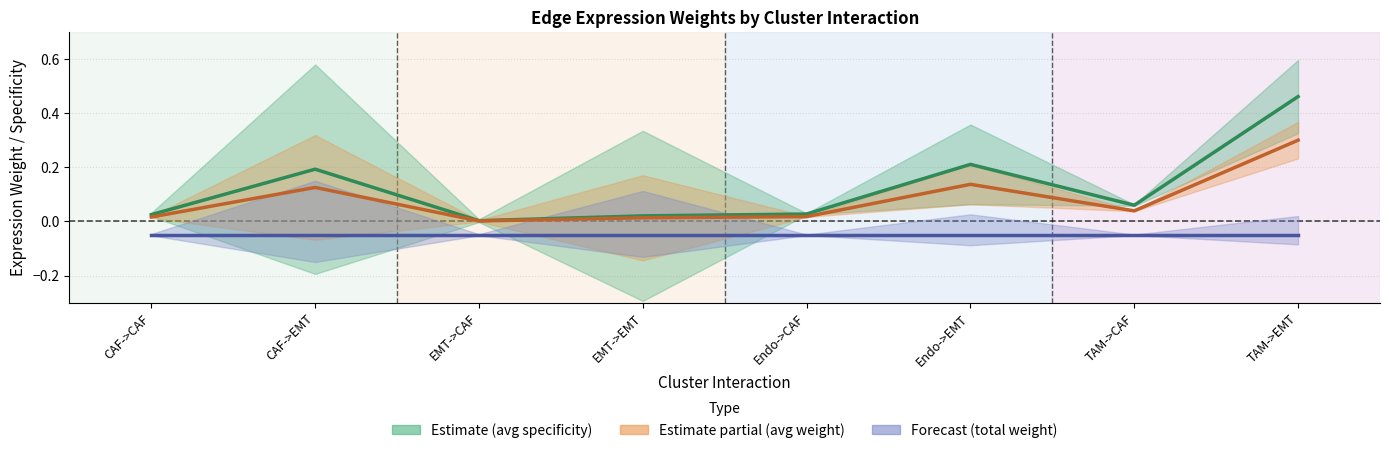

Does the chart display data point markers on the line(s)?

No